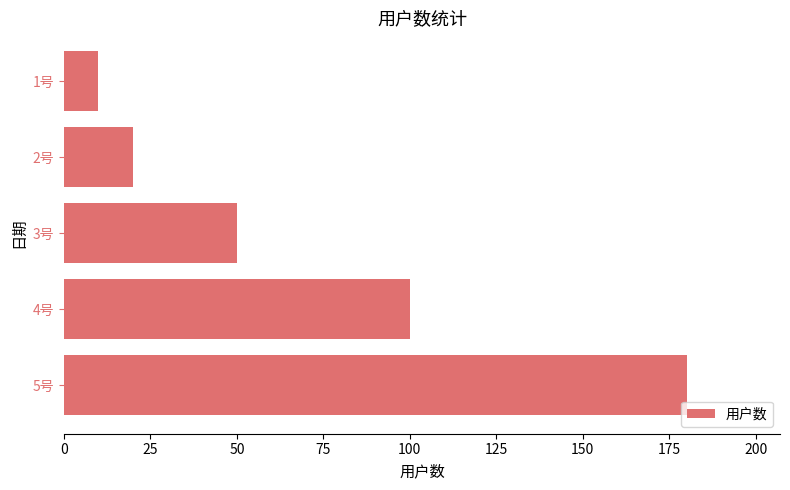

Are the bars horizontal?

Yes